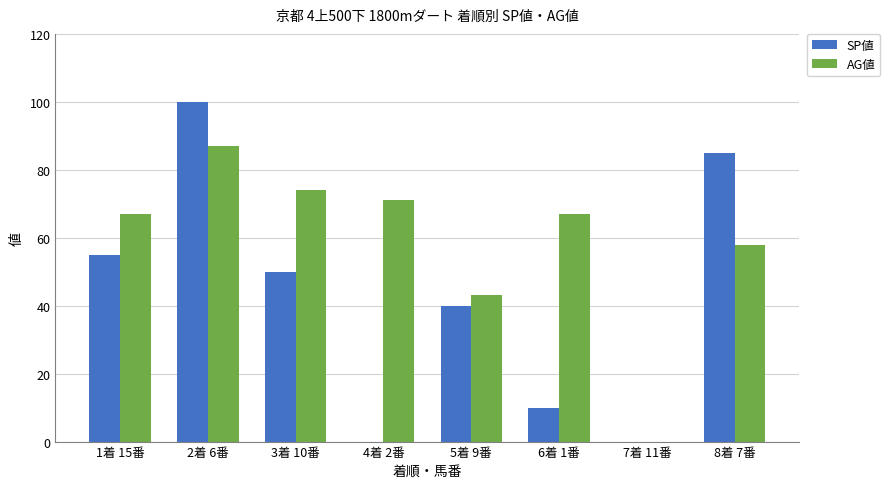

What is the sum of all SP値 values?

340